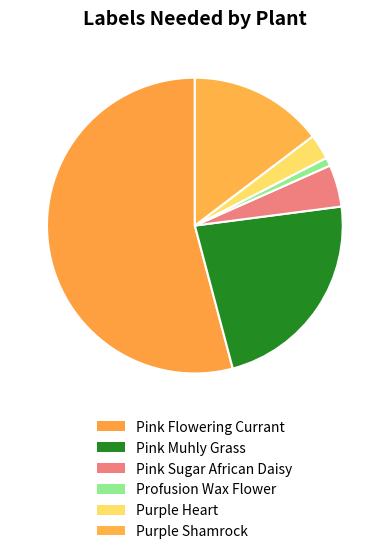

How many segments does this pie chart have?

6